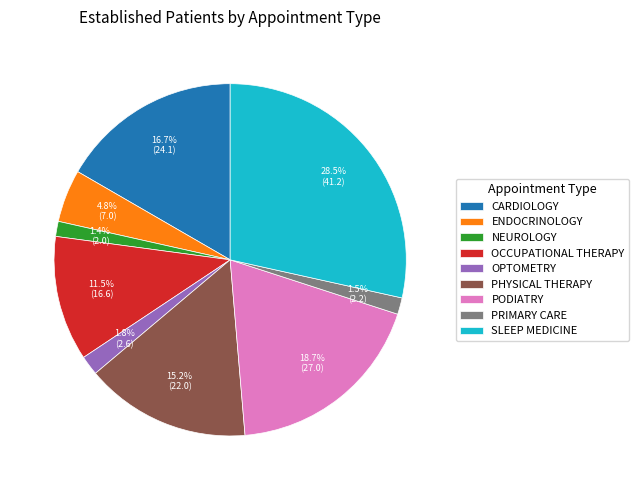

True or false: PRIMARY CARE accounts for 7% of the total.

False